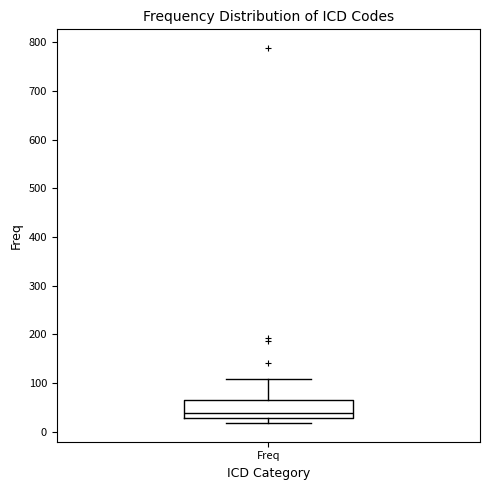

Where is the lower edge of the box for Freq on the y-axis? The values are not printed on the chart, so give them approximately, as read against the axis.

30